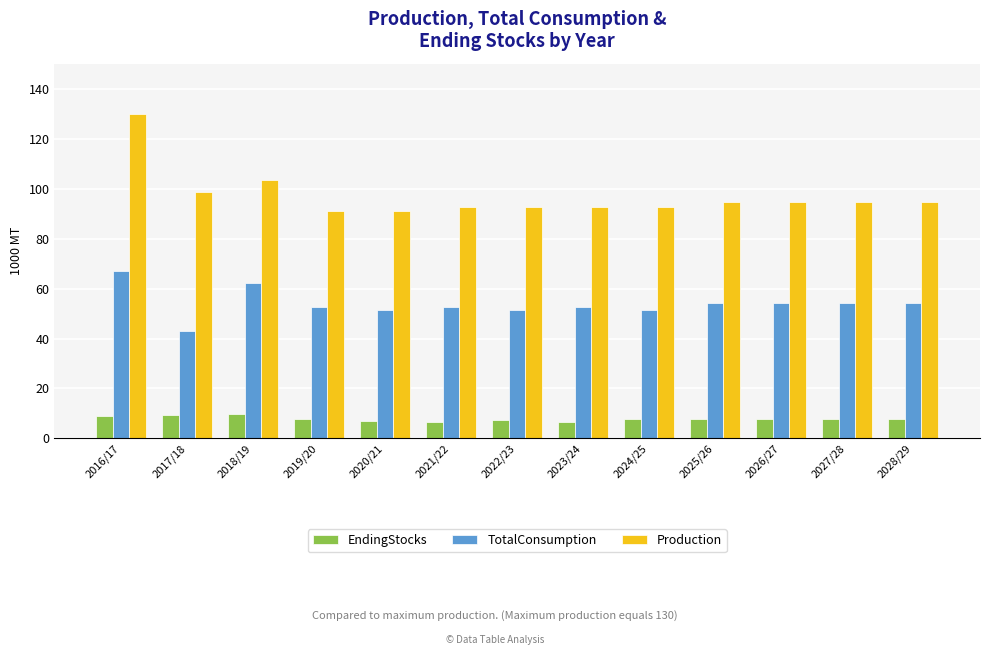

At which label does Production first exceed 94?

2016/17